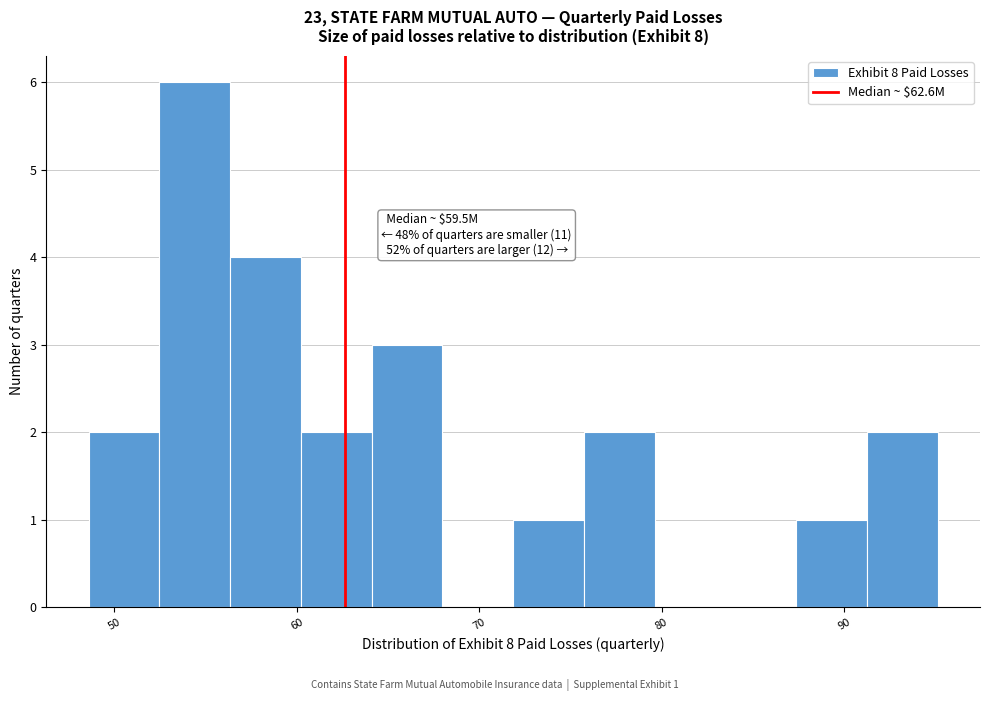

Around what value on the x-axis is the tallest bar? Give the approximate position of its centre, as read against the axis.

54